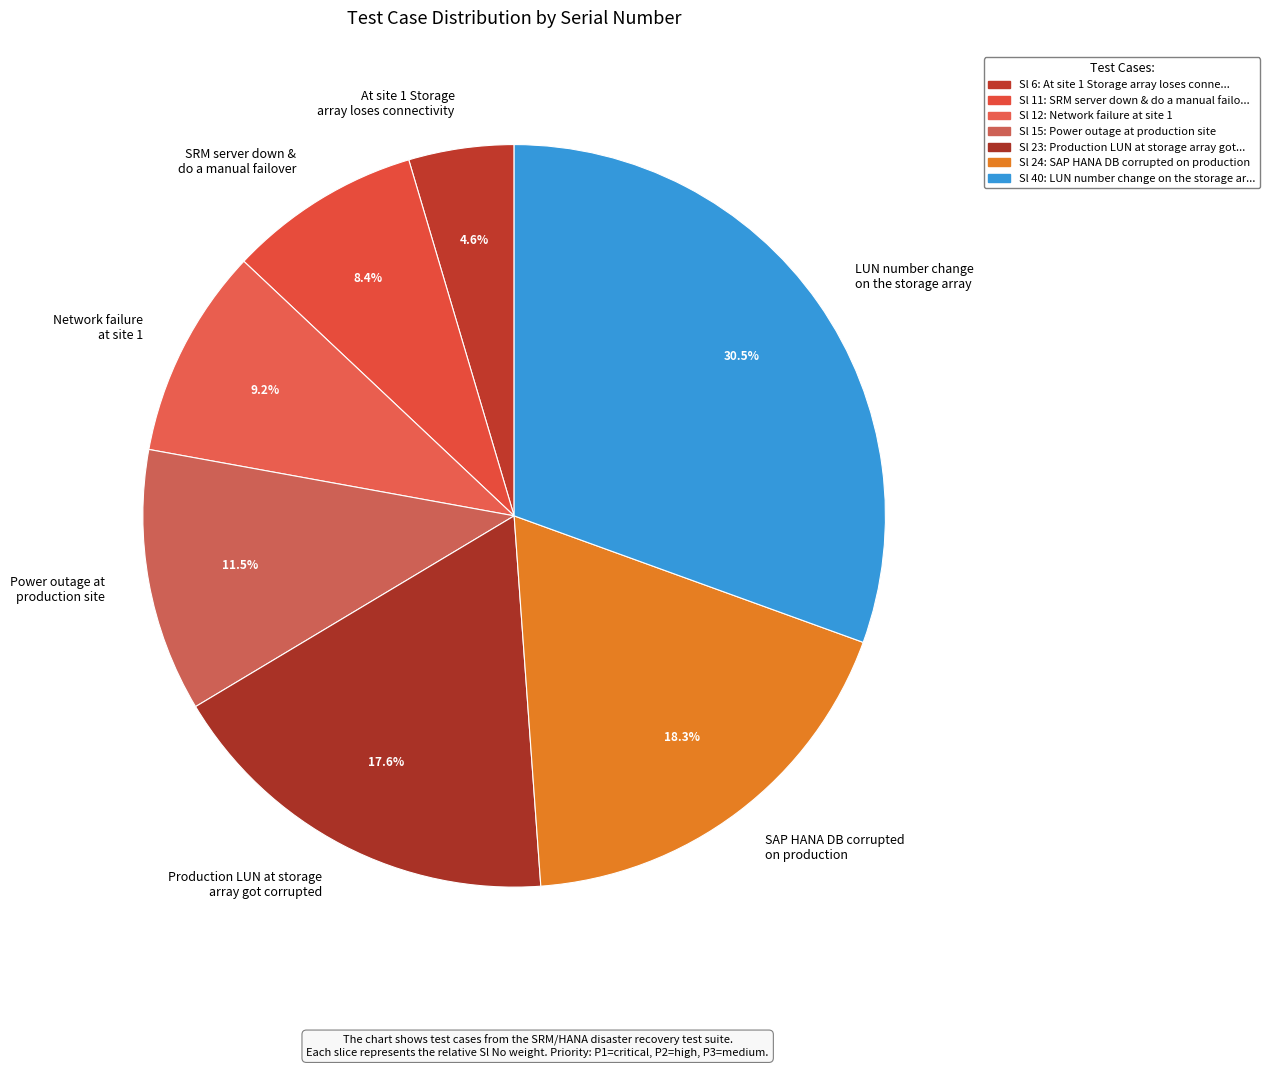

Does Network failure at site 1 account for over 50% of the chart?

No